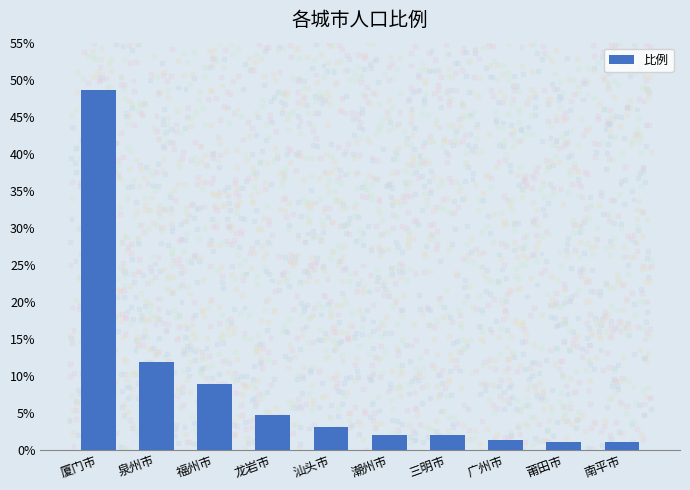

What is the ratio of the value at 南平市 to the value at 三明市?

0.5